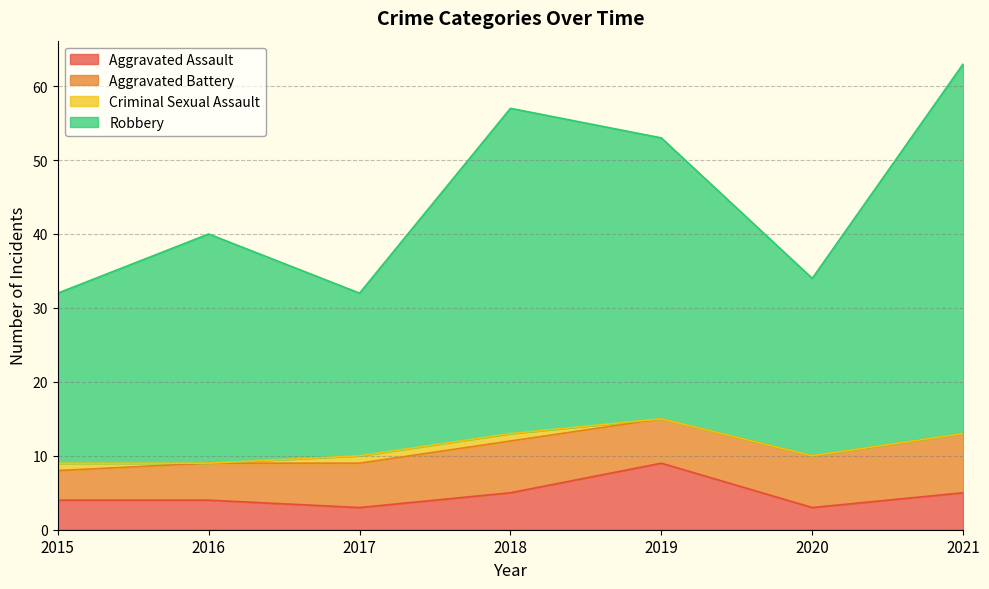

What is the total value across all series at 2019?

53